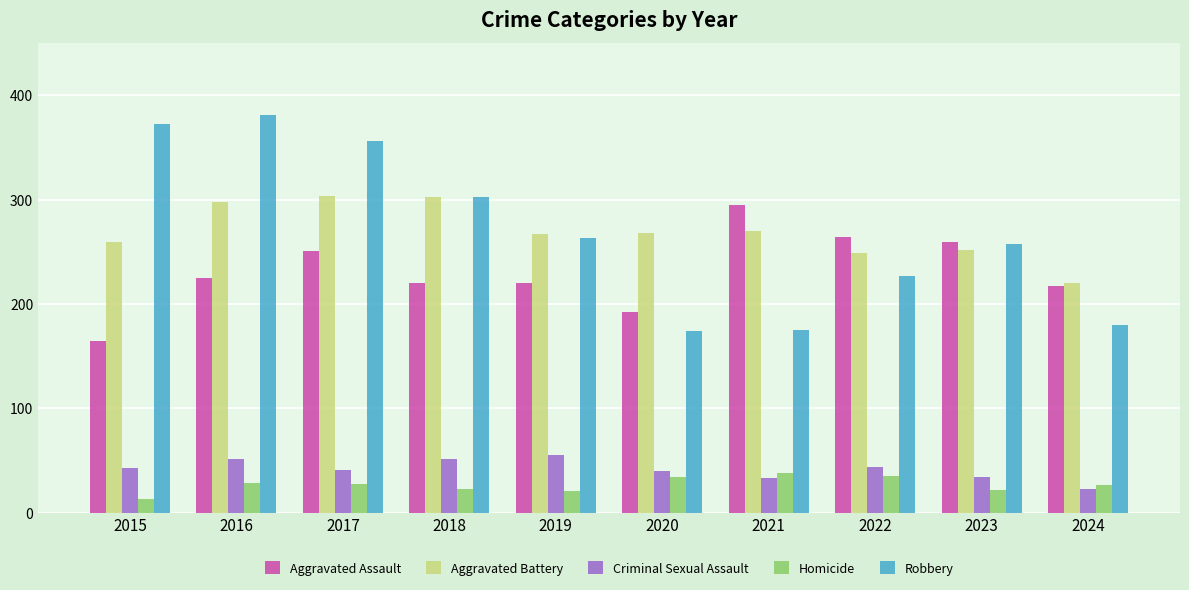

How many data points does each series have?

10